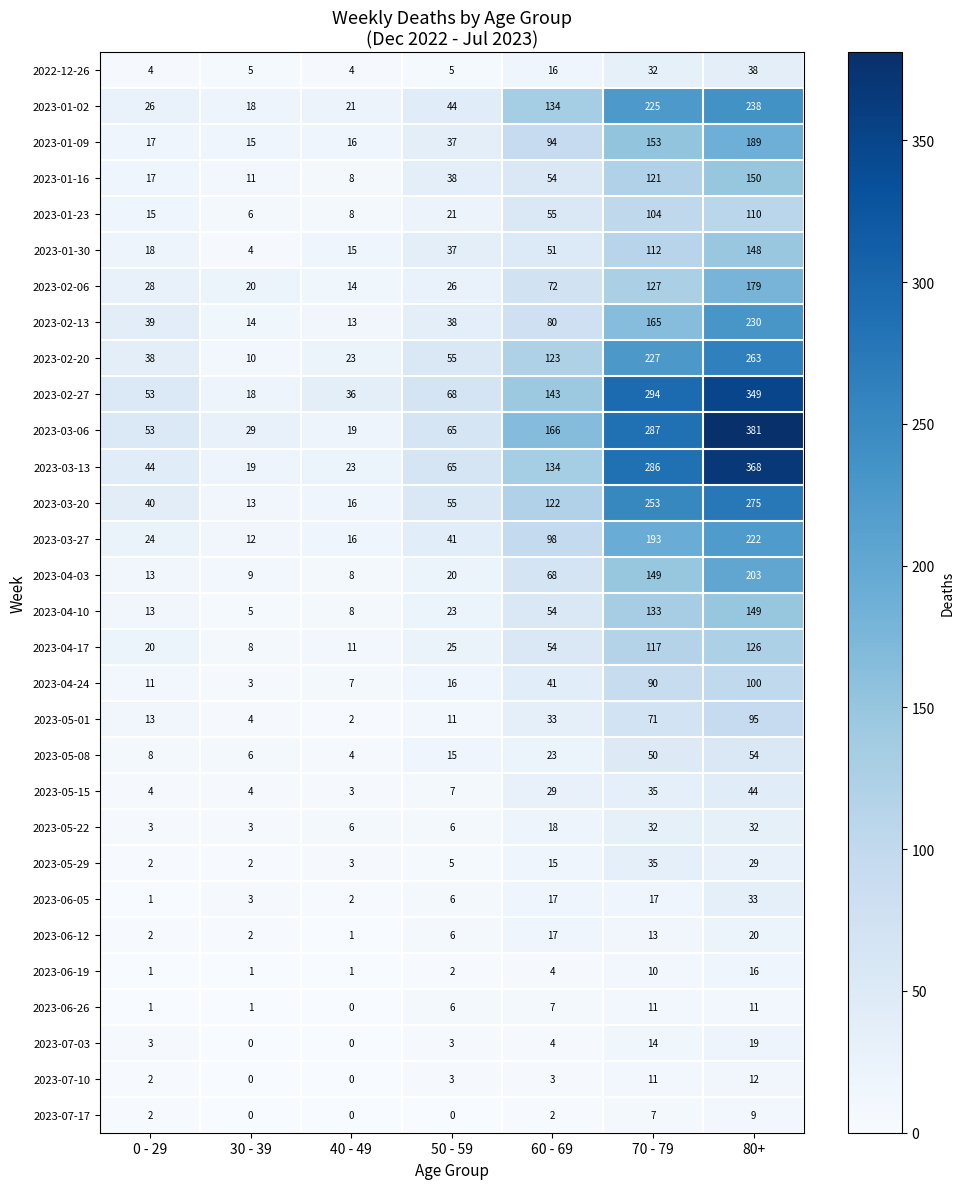

What is the total value across all series at 50 - 59?

749